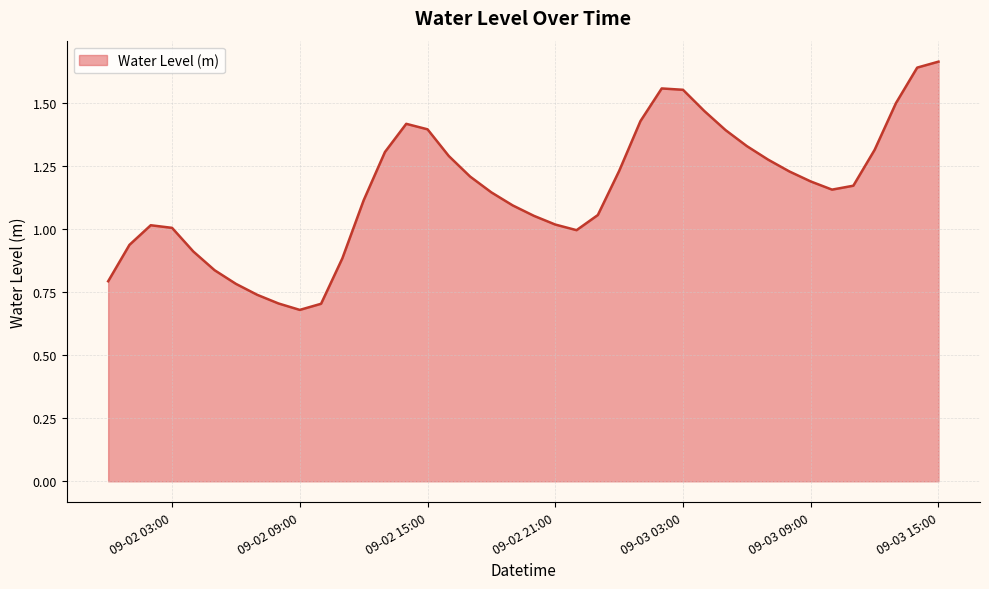

What is the difference between the maximum and minimum values?

1.0